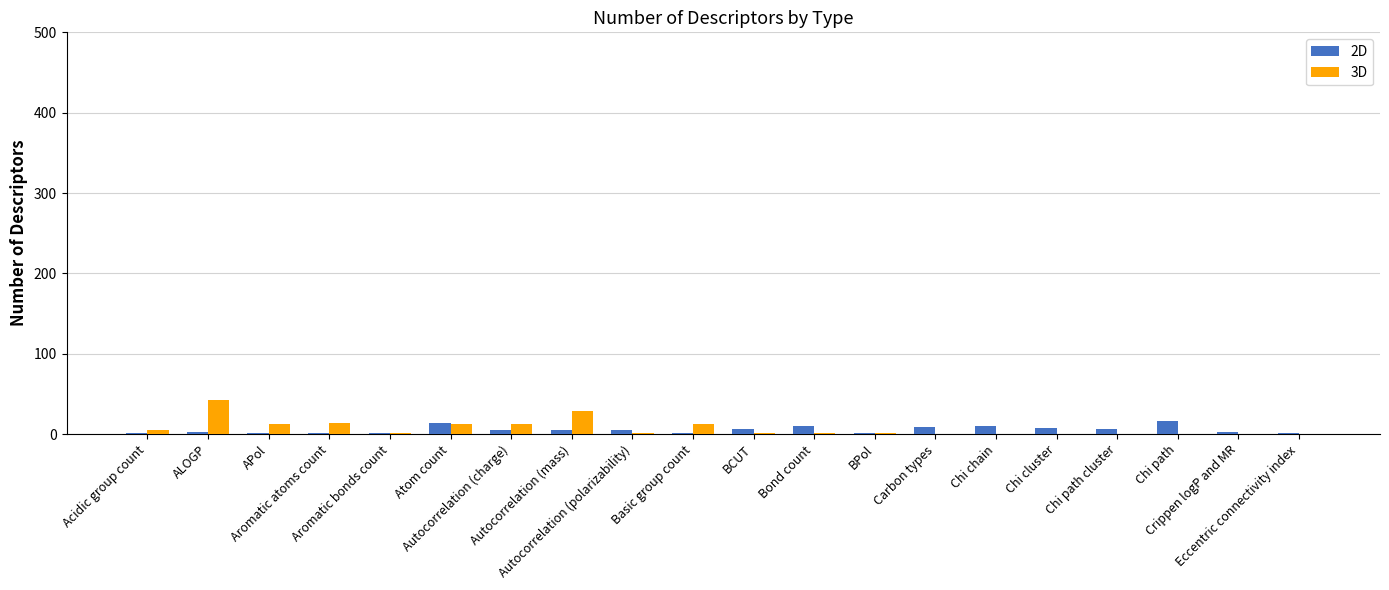

Count the number of categories in the chart.

20